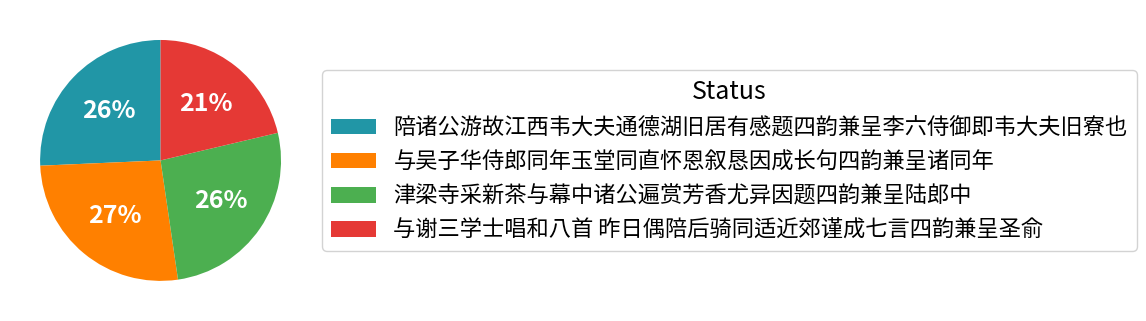

True or false: 与谢三学士唱和八首 昨日偶陪后骑同适近郊谨成七言四韵兼呈圣俞 accounts for 21% of the total.

True